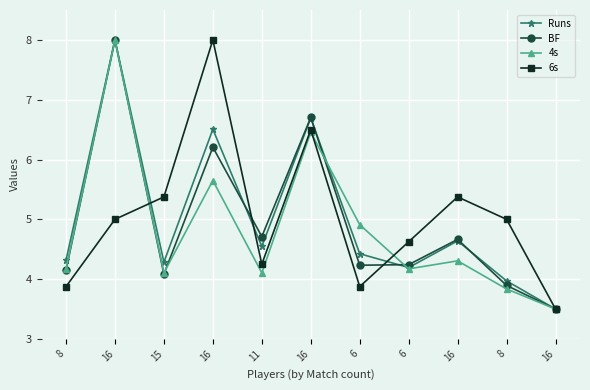

How many times do 6s and Runs cross each other?

3